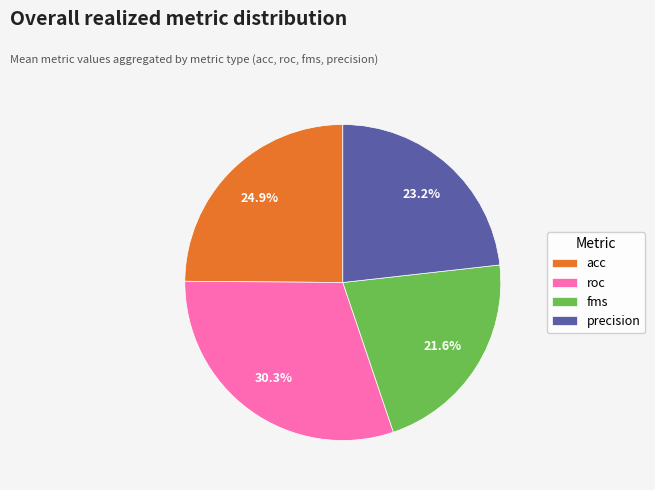

Which category has the biggest portion of the pie?

roc